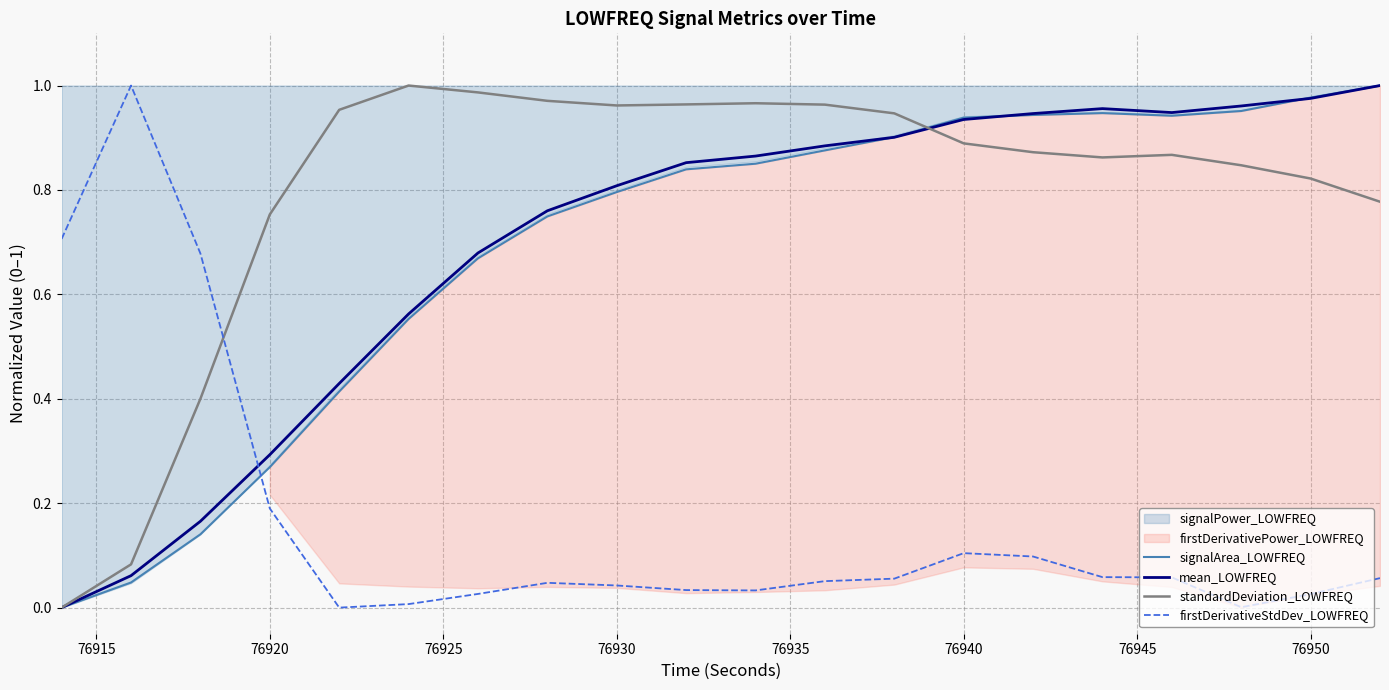

Reading left to right, what are all the values shown in this chart?

signalArea_LOWFREQ: 0.0	0.0	0.1	0.3	0.4	0.6	0.7	0.7	0.8	0.8	0.9	0.9	0.9	0.9	0.9	0.9	0.9	1.0	1.0	1.0
mean_LOWFREQ: 0.0	0.1	0.2	0.3	0.4	0.6	0.7	0.8	0.8	0.9	0.9	0.9	0.9	0.9	0.9	1.0	0.9	1.0	1.0	1.0
standardDeviation_LOWFREQ: 0.0	0.1	0.4	0.8	1.0	1.0	1.0	1.0	1.0	1.0	1.0	1.0	0.9	0.9	0.9	0.9	0.9	0.8	0.8	0.8
firstDerivativeStdDev_LOWFREQ: 0.7	1.0	0.7	0.2	0.0	0.0	0.0	0.0	0.0	0.0	0.0	0.1	0.1	0.1	0.1	0.1	0.1	0.0	0.0	0.1